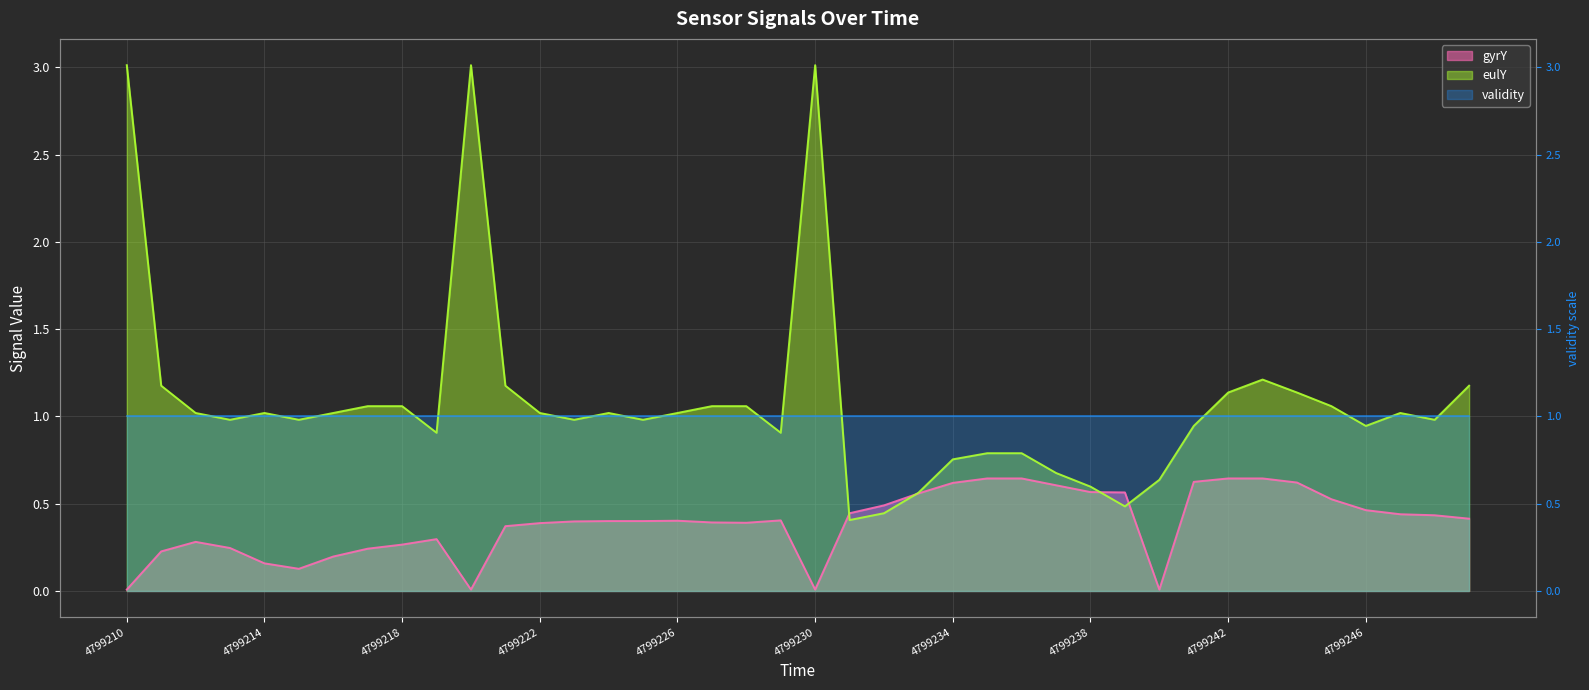

At how many categories does at least one series exceed 2?

3